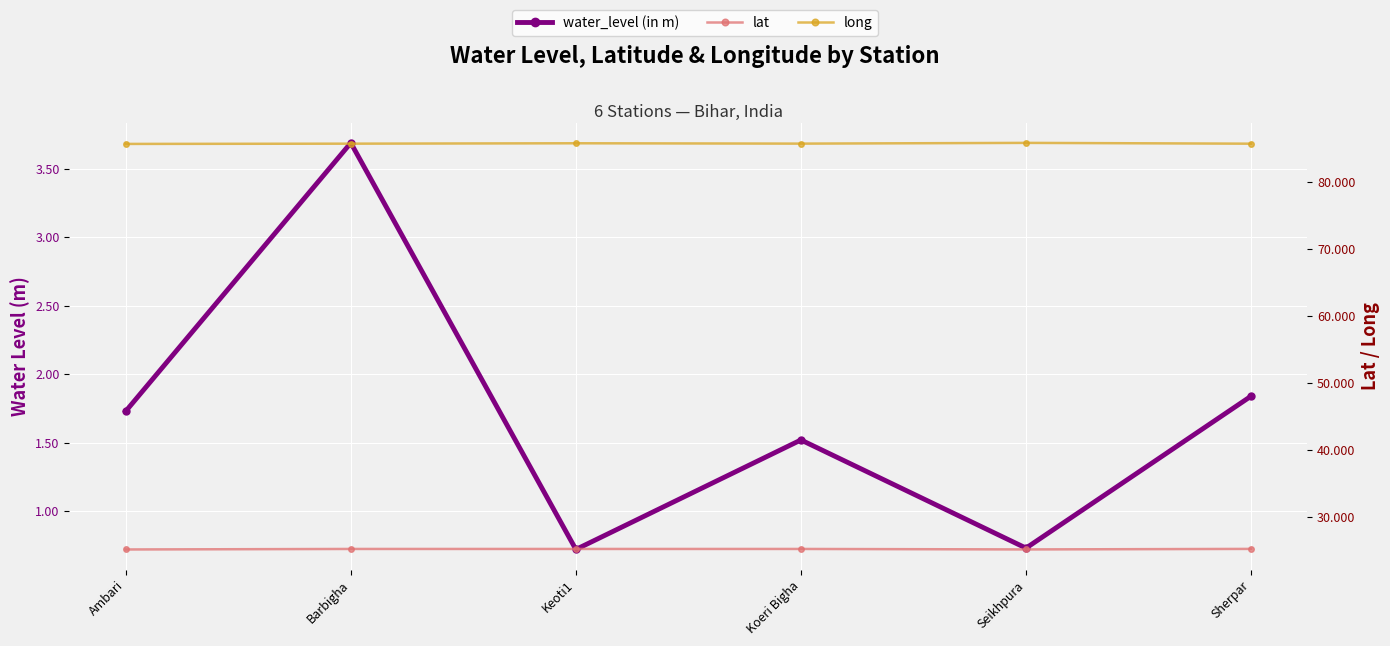

Rank the series at Ambari from lowest to highest value.

water_level (in m), lat, long